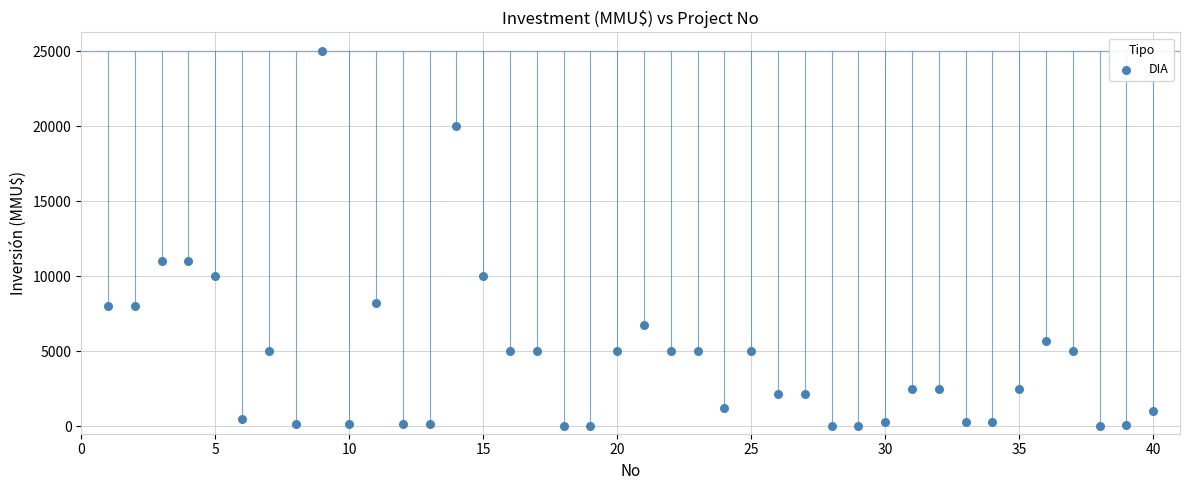

What is the range of X values (max minus min)?

39